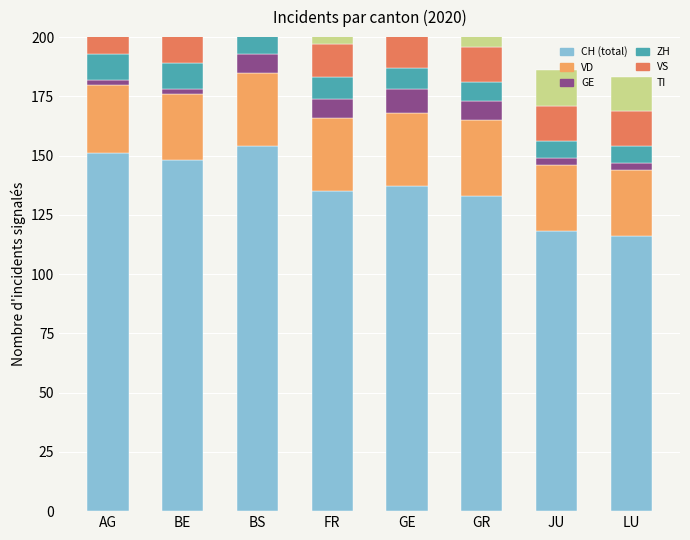

What position from the right is AG?

8